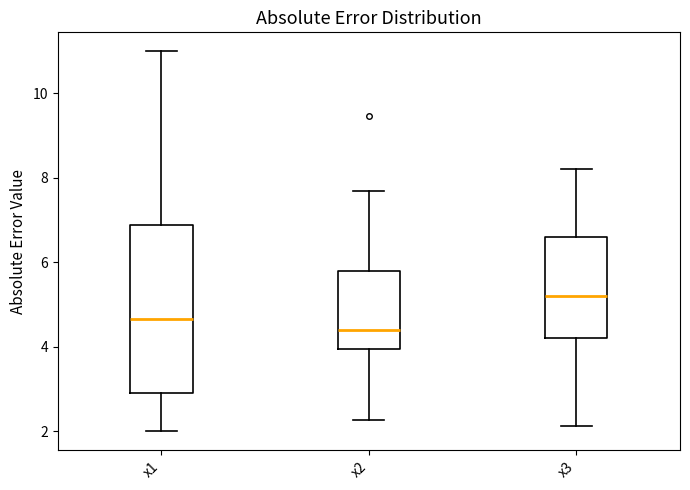

Reading left to right, transcribe this box plot: for each box, give where its median line is, the range the box spans, and where its two whiskers end, as read against the y-axis. The values are not printed on the chart, so give them approximately, as read against the axis.

x1: median 4.6, box 2.8 to 6.8, whiskers 2.0 to 11.0
x2: median 4.4, box 4.0 to 5.8, whiskers 2.2 to 7.6
x3: median 5.2, box 4.2 to 6.6, whiskers 2.2 to 8.2